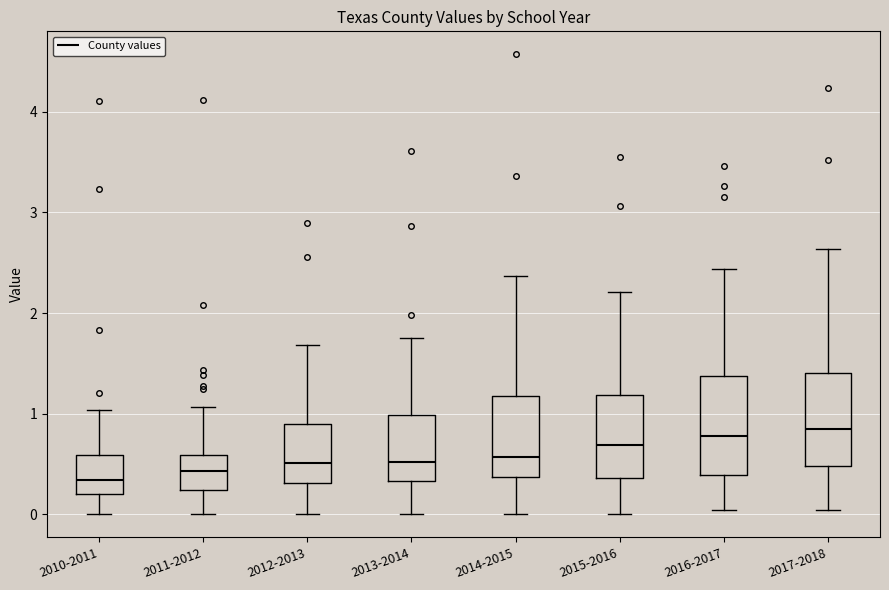

Reading left to right, transcribe this box plot: for each box, give where its median line is, the range the box spans, and where its two whiskers end, as read against the y-axis. The values are not printed on the chart, so give them approximately, as read against the axis.

2010-2011: median 0.3, box 0.2 to 0.6, whiskers 0.0 to 1.0
2011-2012: median 0.4, box 0.2 to 0.6, whiskers 0.0 to 1.1
2012-2013: median 0.5, box 0.3 to 0.9, whiskers 0.0 to 1.7
2013-2014: median 0.5, box 0.3 to 1.0, whiskers 0.0 to 1.8
2014-2015: median 0.6, box 0.4 to 1.2, whiskers 0.0 to 2.4
2015-2016: median 0.7, box 0.4 to 1.2, whiskers 0.0 to 2.2
2016-2017: median 0.8, box 0.4 to 1.4, whiskers 0.0 to 2.4
2017-2018: median 0.9, box 0.5 to 1.4, whiskers 0.0 to 2.6